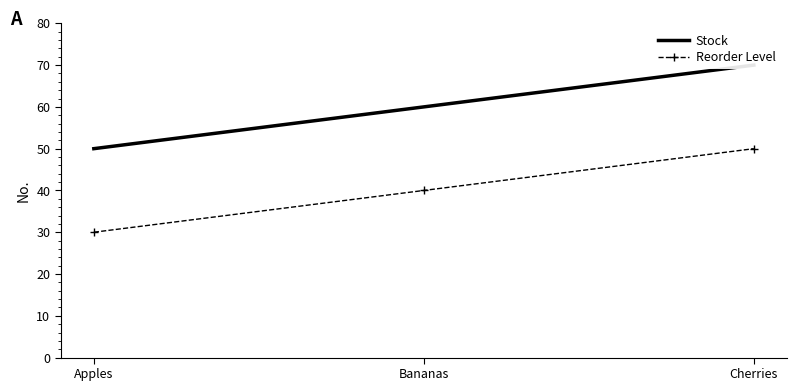

Reading right to left, transcribe all the data shown in this chart.

Stock: 70	60	50
Reorder Level: 50	40	30